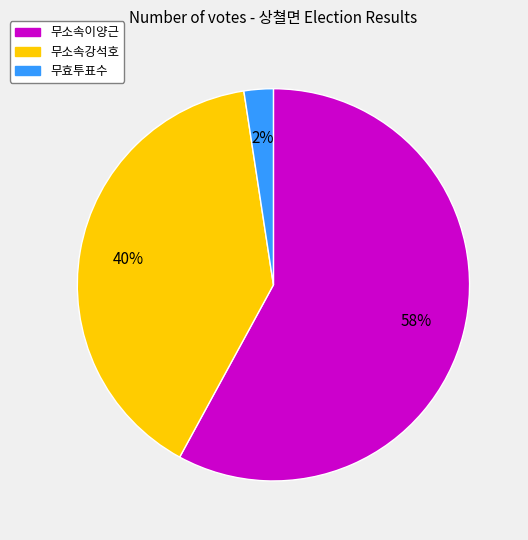

True or false: 무소속강석호 accounts for 40% of the total.

True